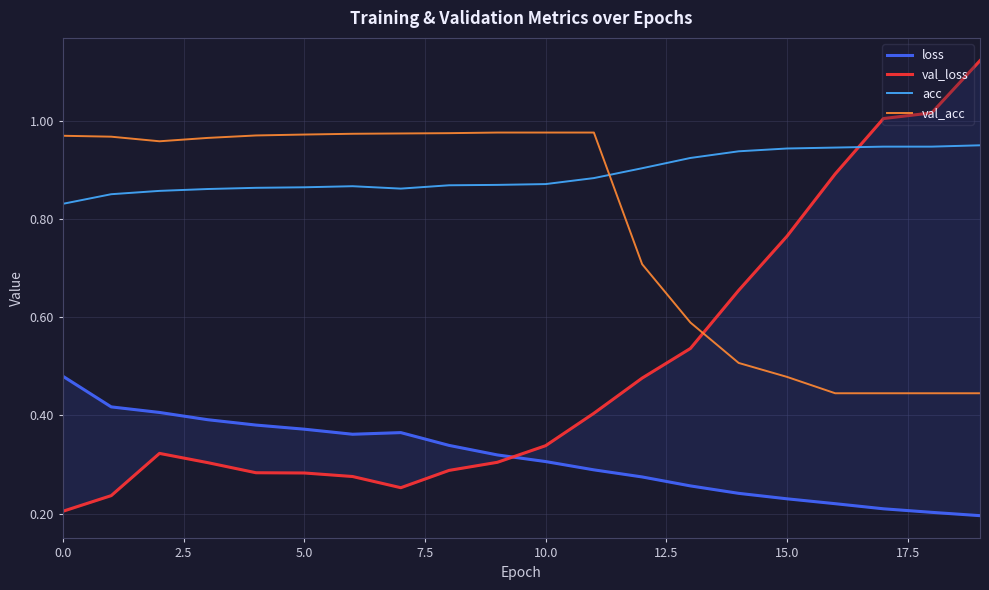

What is the label of the 13th point from the left?

12